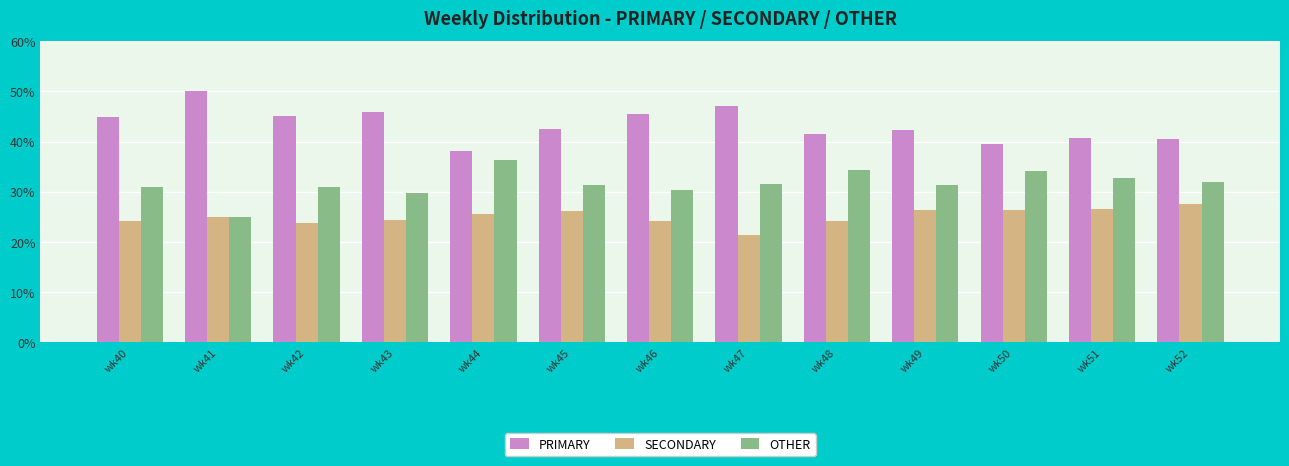

Read the OTHER value at wk43.

29.7